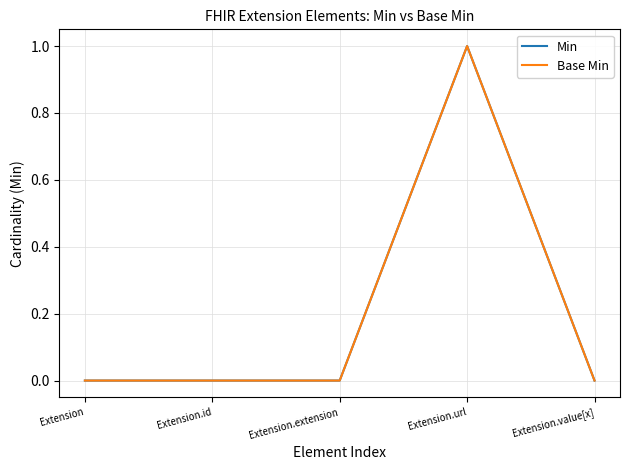

Does the chart display data point markers on the line(s)?

No